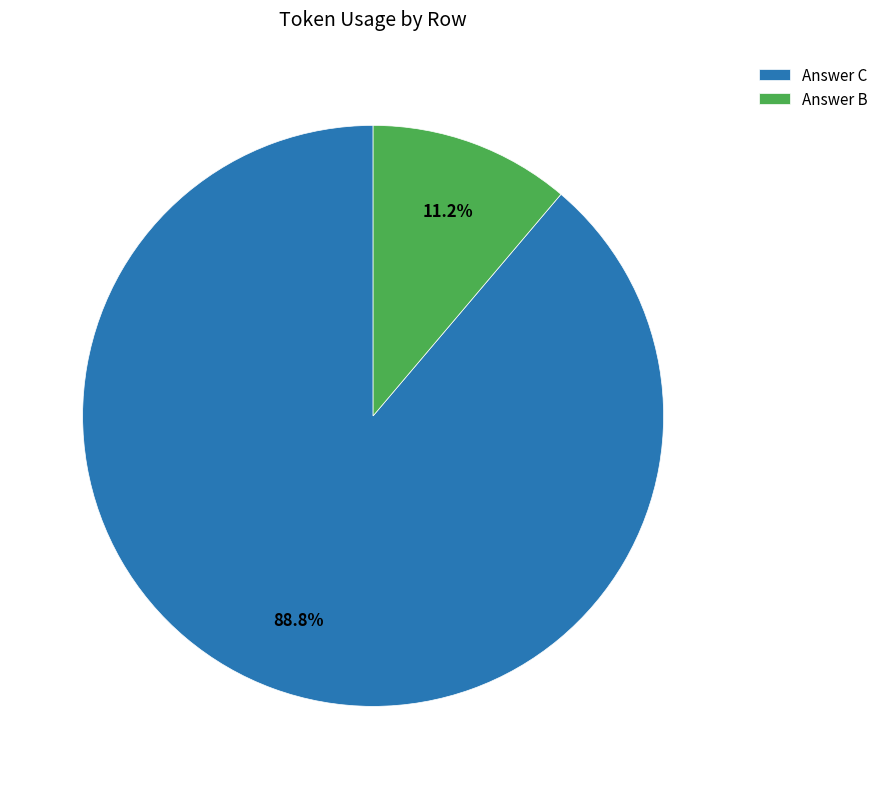

Which has a higher value, Answer B or Answer C?

Answer C